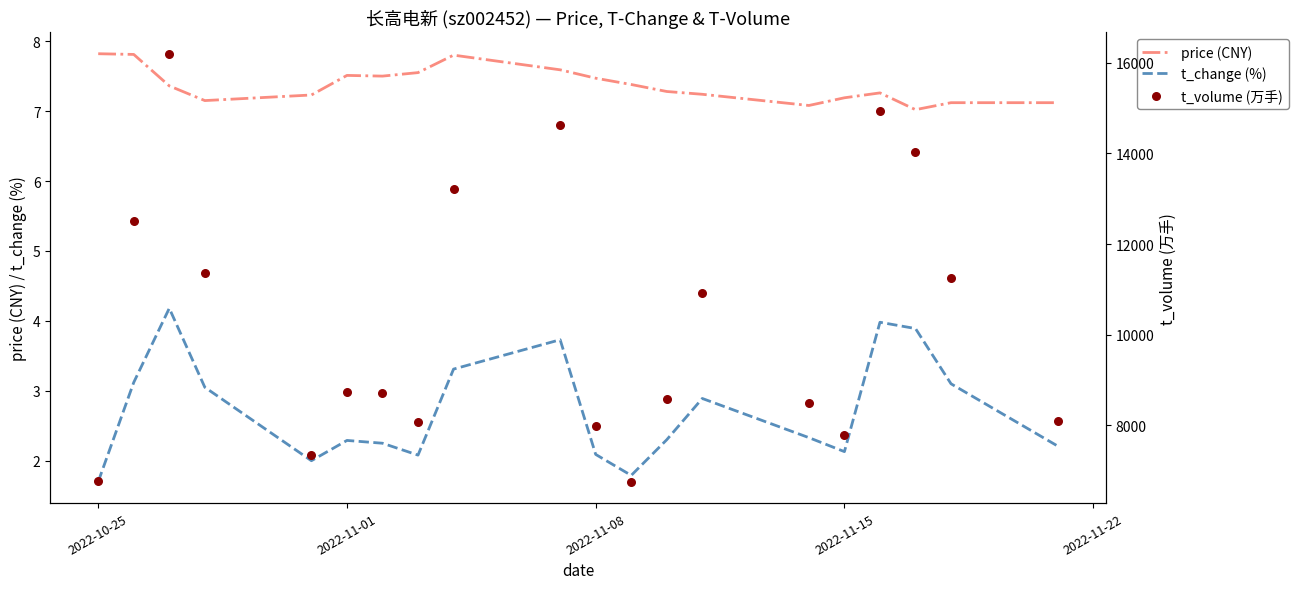

What is the lowest value of the t_change (%) series?

1.7